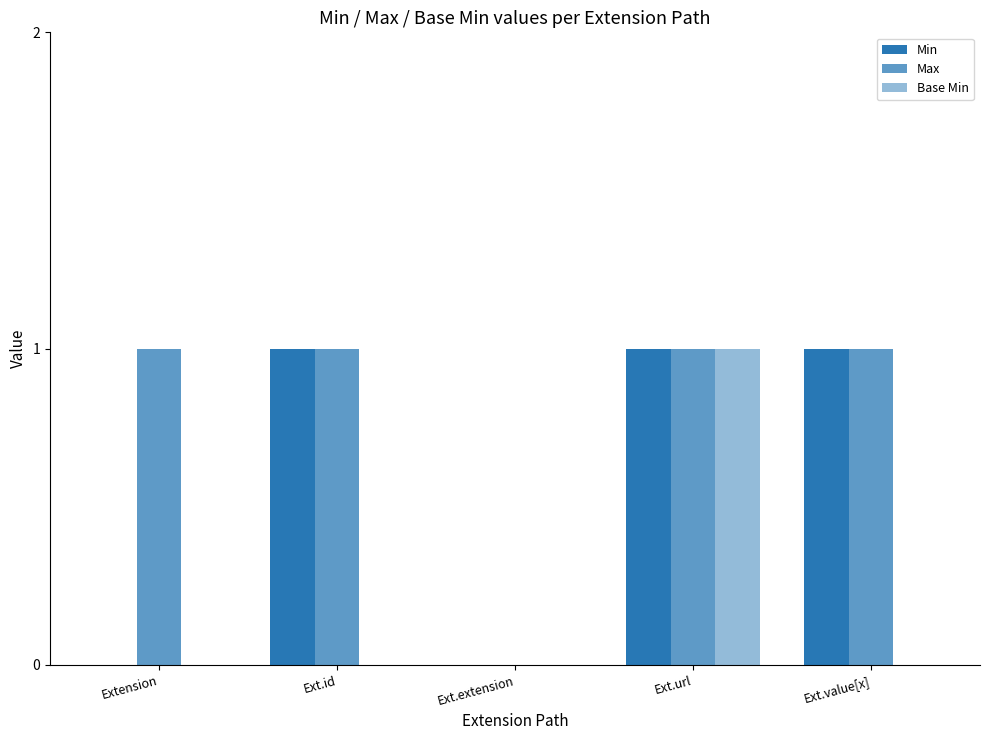

Are the bars horizontal?

No